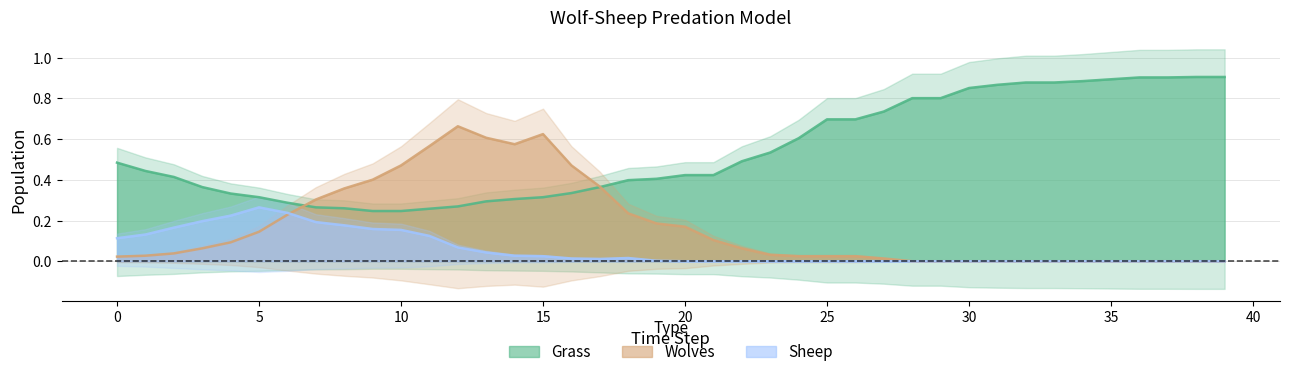

What is the difference between the highest and lowest values at 14?

0.5